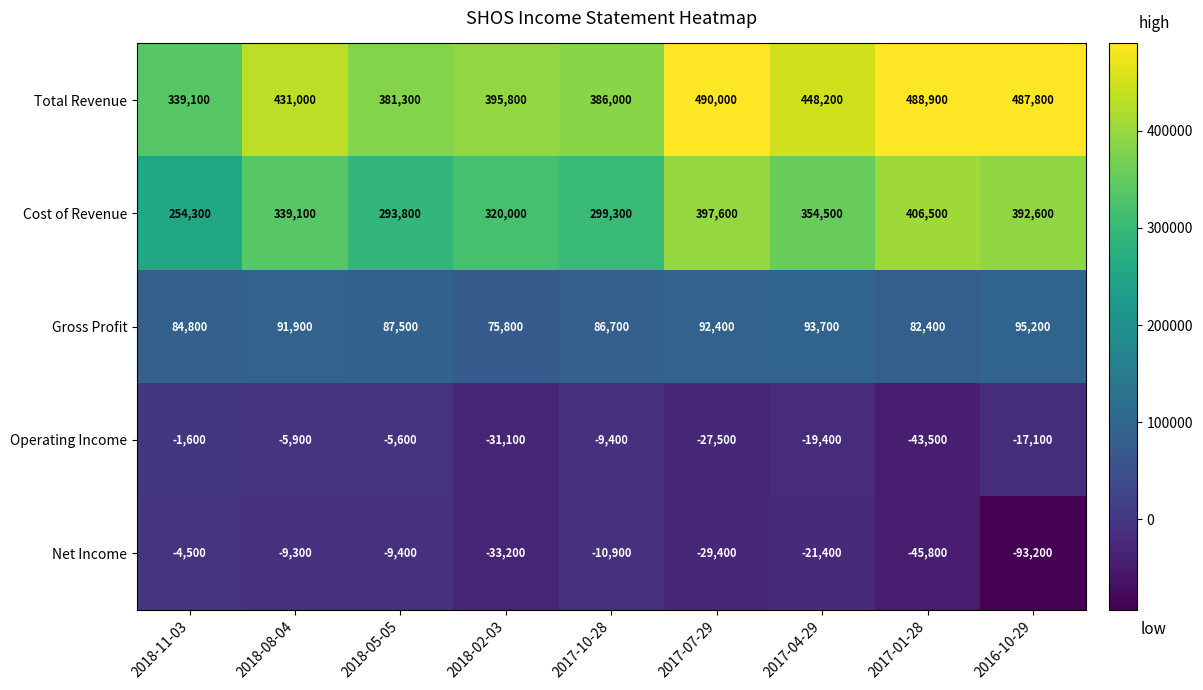

The value of Gross Profit at 2017-10-28 is 135189. True or false?

False